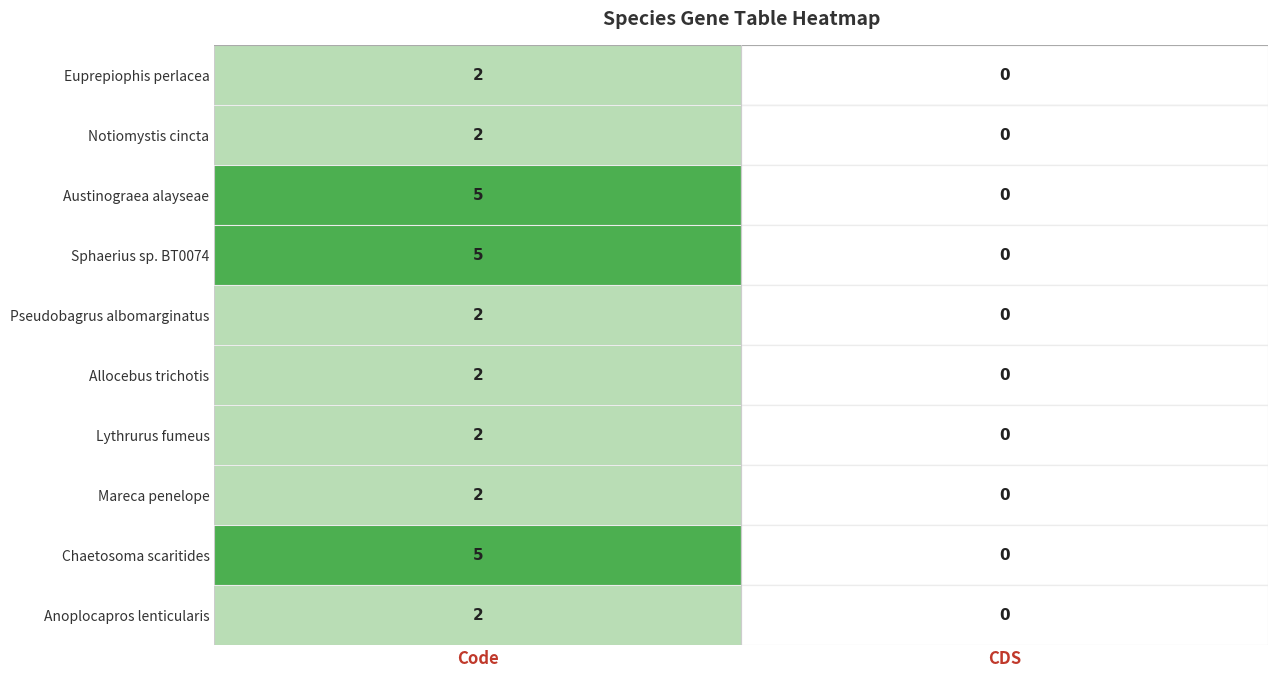

Which category has the lowest value across all series?

CDS